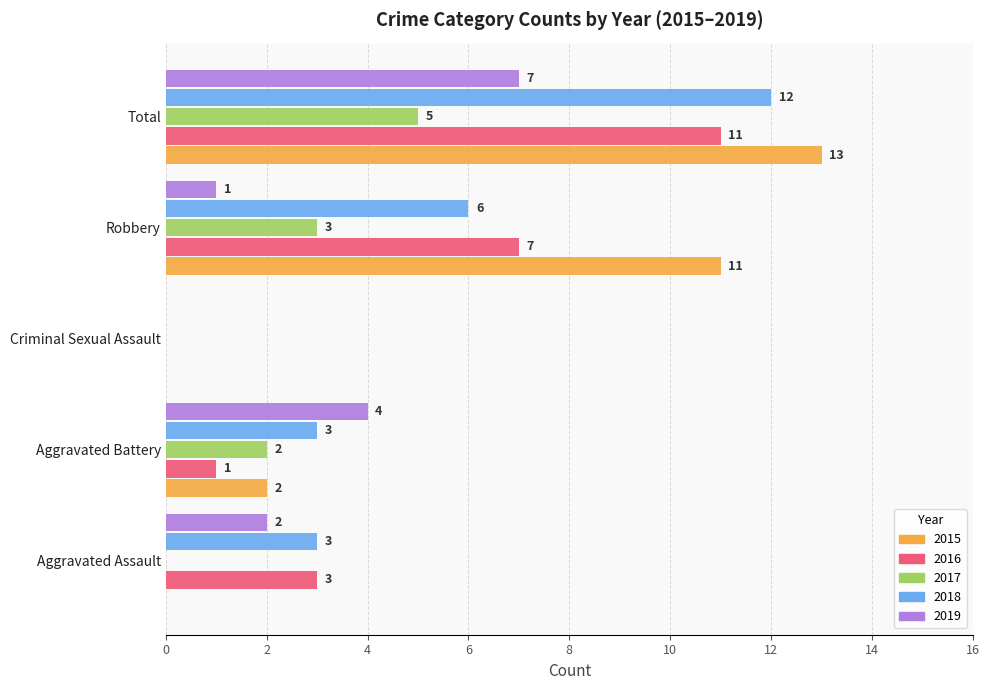

At which category is the sum across all series the highest?

Total